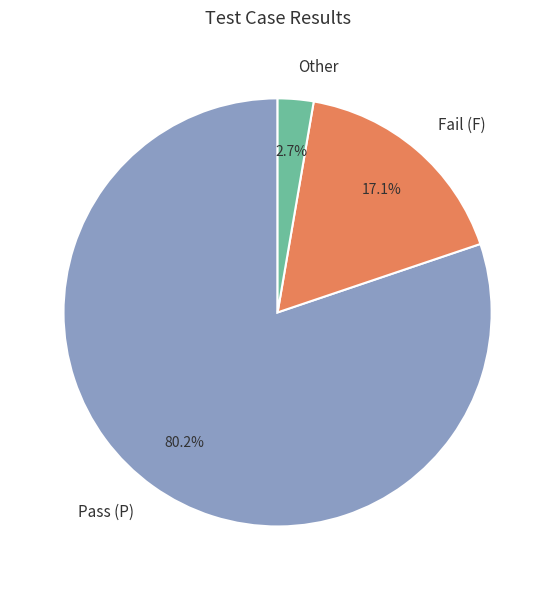

Is there a majority slice in this chart?

Yes